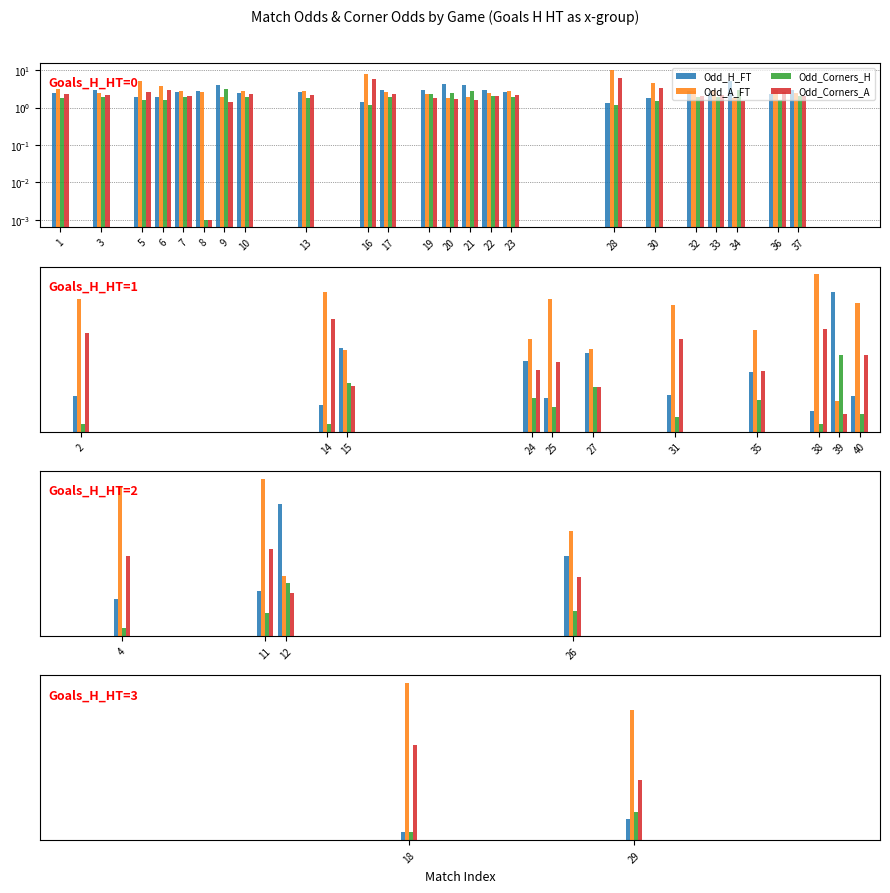

True or false: Odd_Corners_H has a value of 1.4 at 18.

True